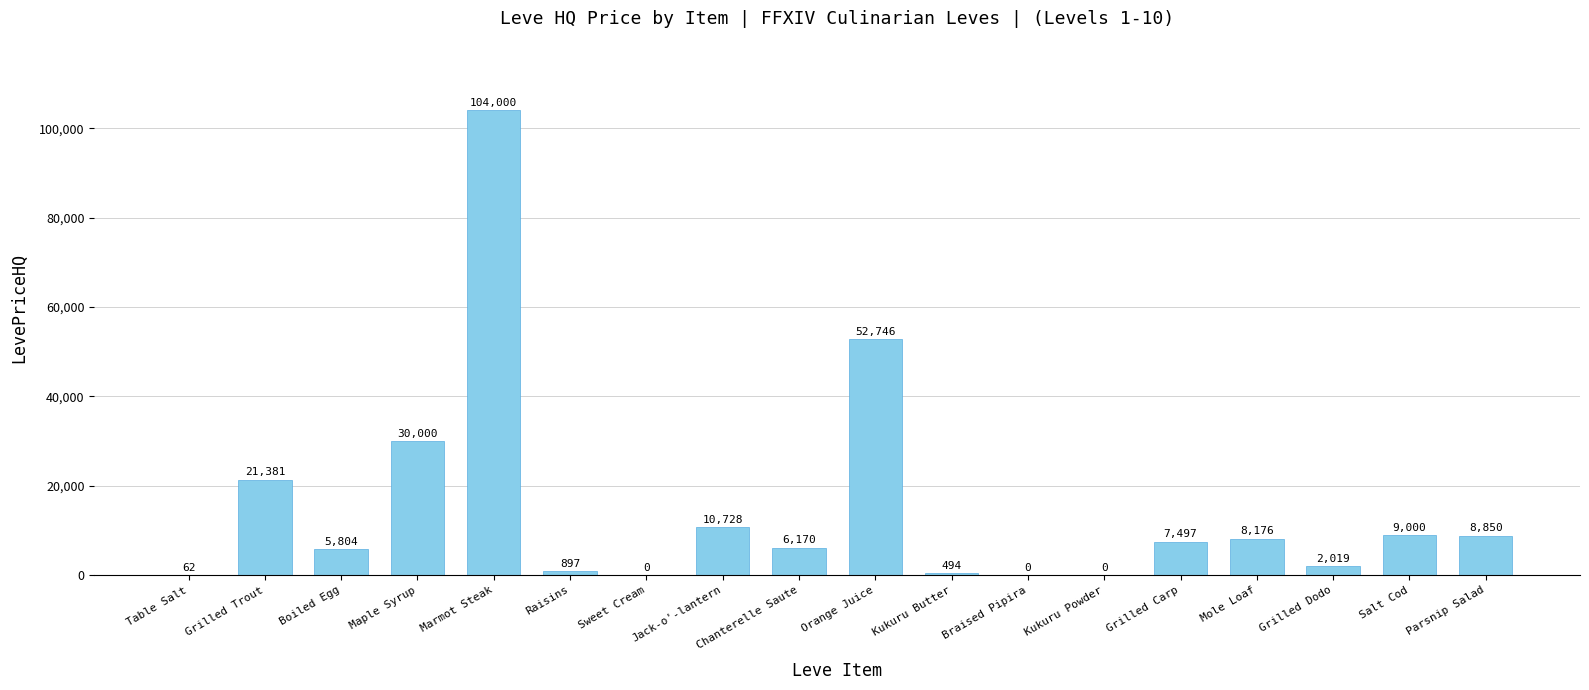

Is it true that the value at Mole Loaf is 8176.5?

True